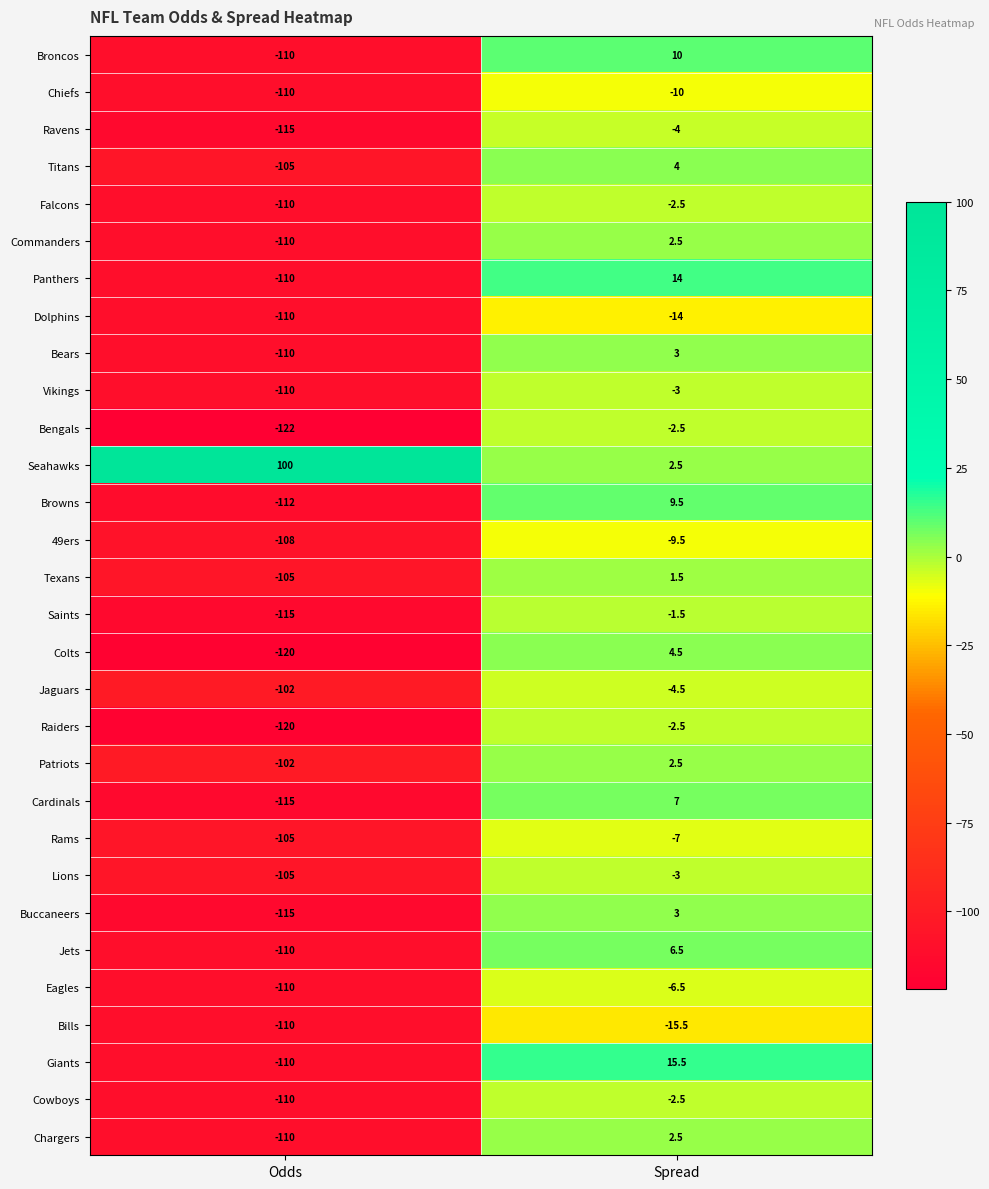

What is the maximum value shown in the chart?

100.0